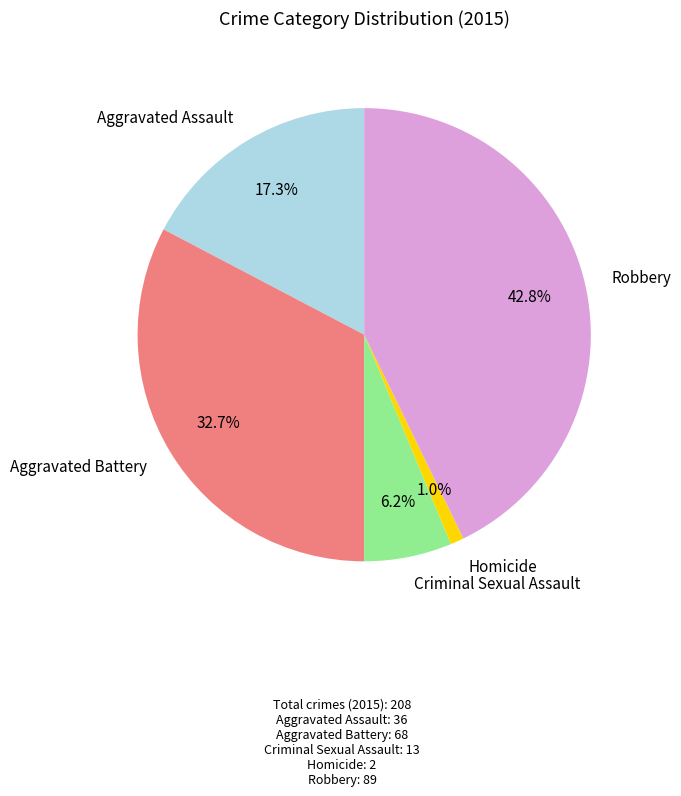

How many segments does this pie chart have?

5